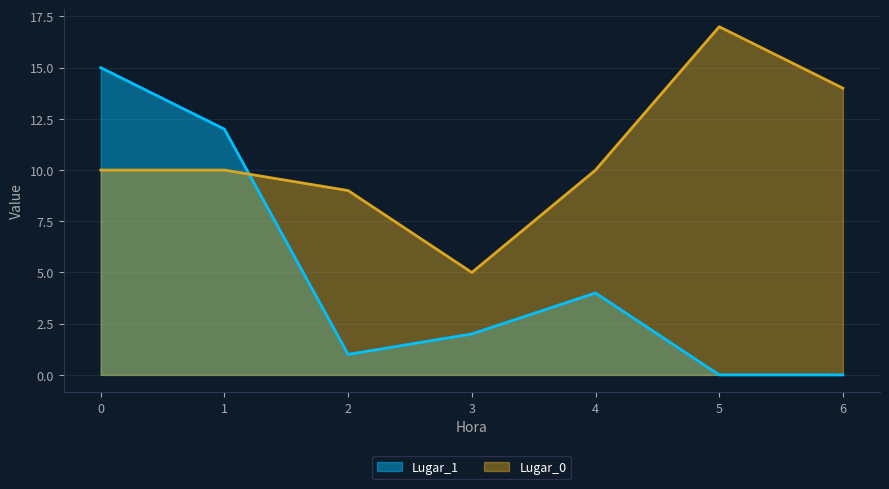

What is the average value of the Lugar_0 series?

11